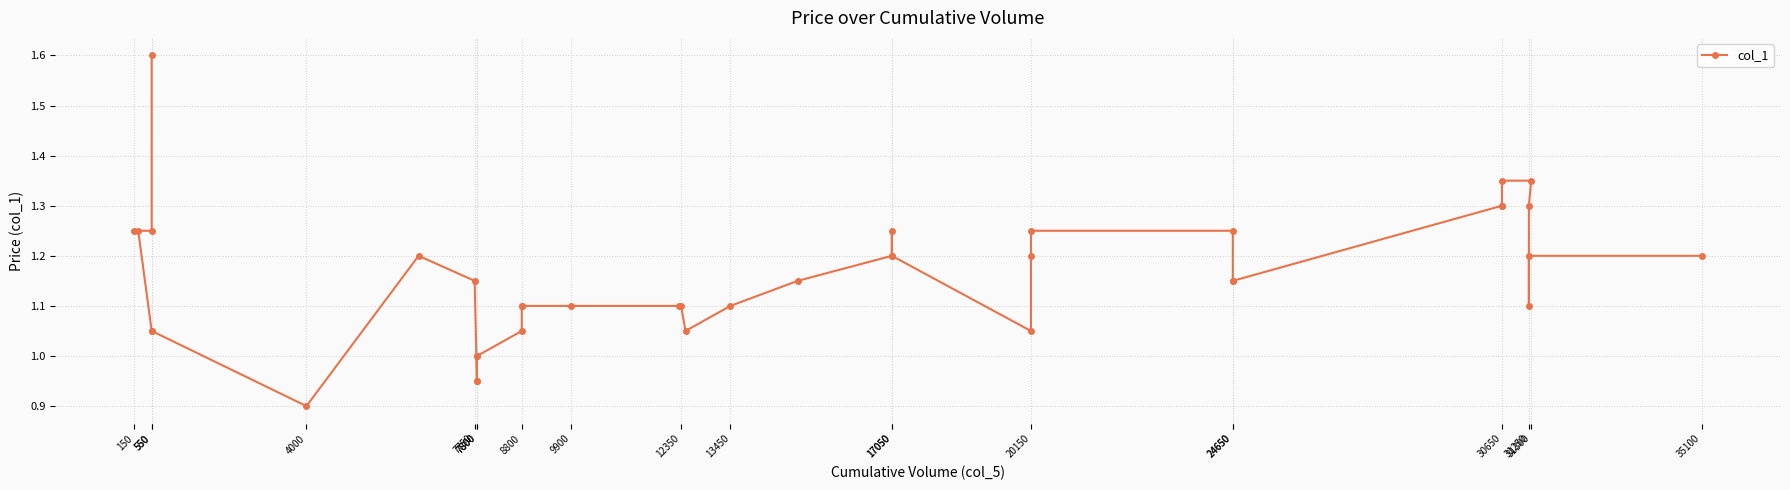

What is the label of the 33rd point from the left?

30650